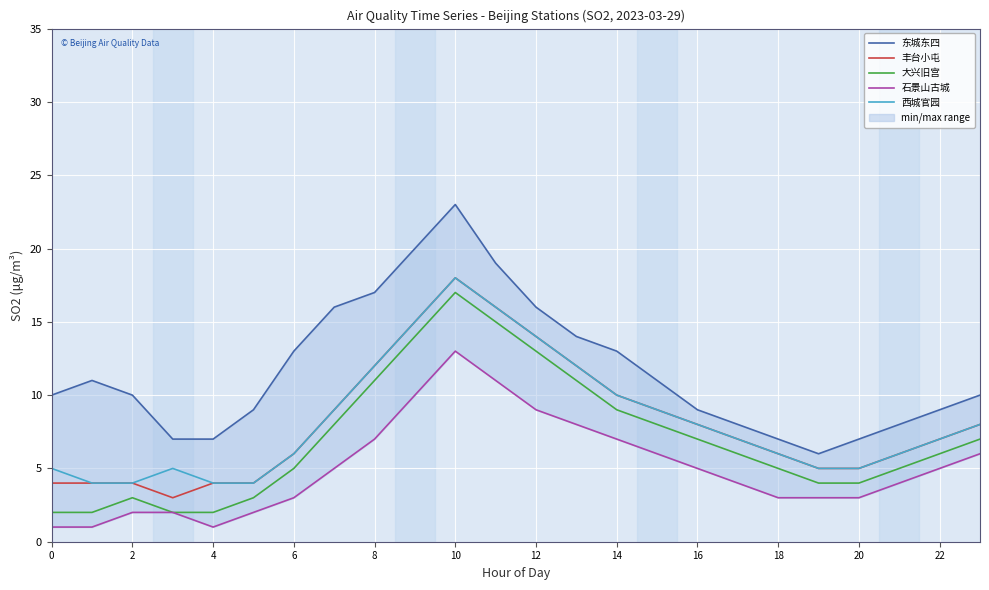

Rank the series at 16 from highest to lowest value.

东城东四, 丰台小屯, 西城官园, 大兴旧宫, 石景山古城